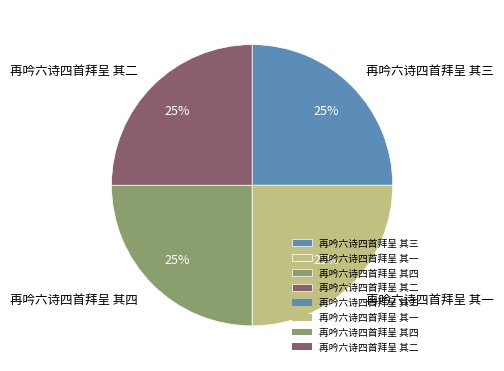

What is the ratio of the value at 再吟六诗四首拜呈 其四 to the value at 再吟六诗四首拜呈 其二?

1.0